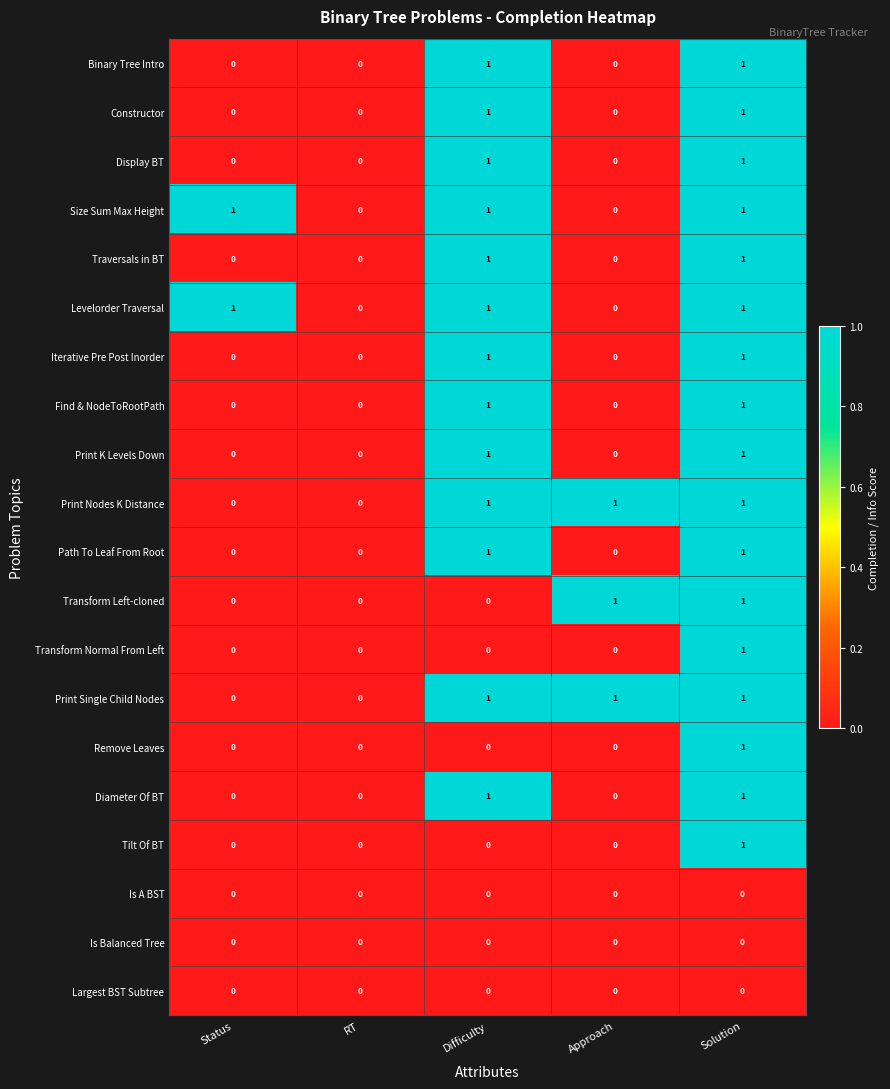

What is the total value across all series at Solution?

17